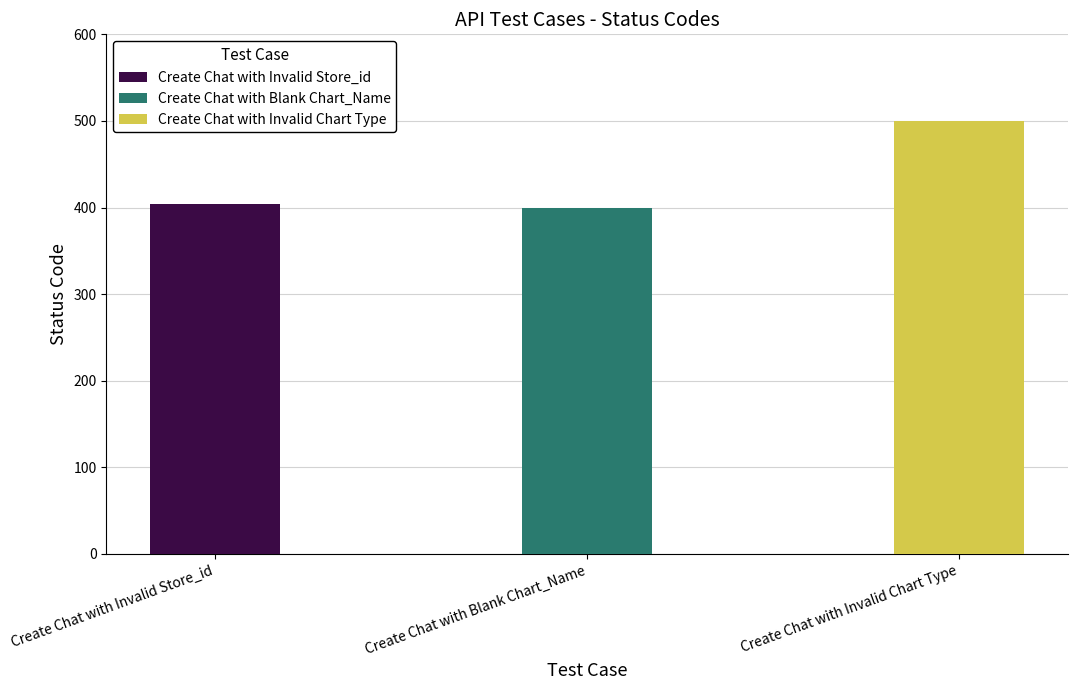

The value at Create Chat with Invalid Store_id is 404. True or false?

True